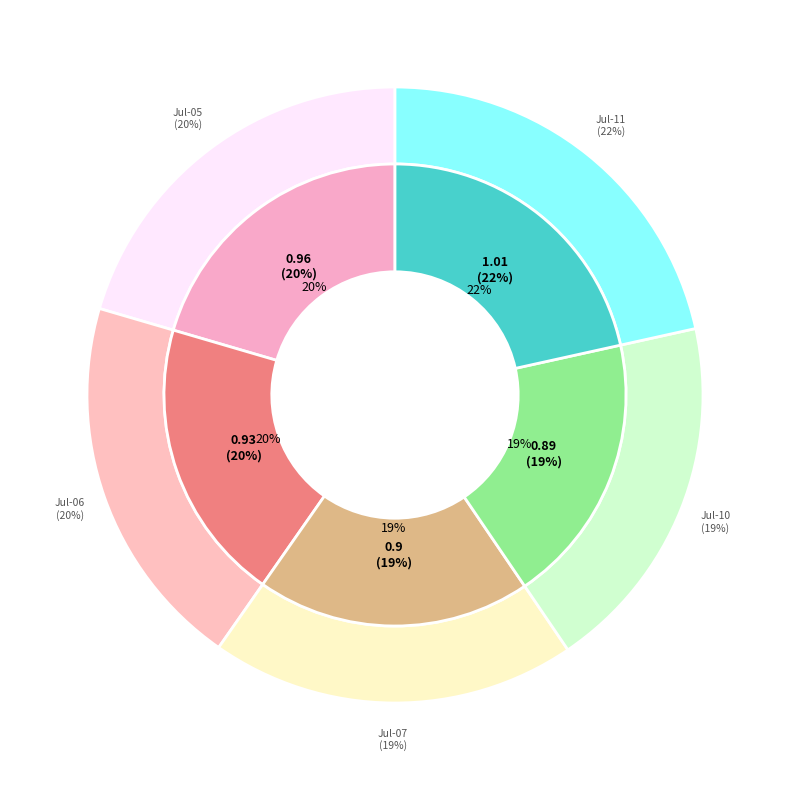

Does 2017-07-05 (RD=-1) account for over 50% of the chart?

No